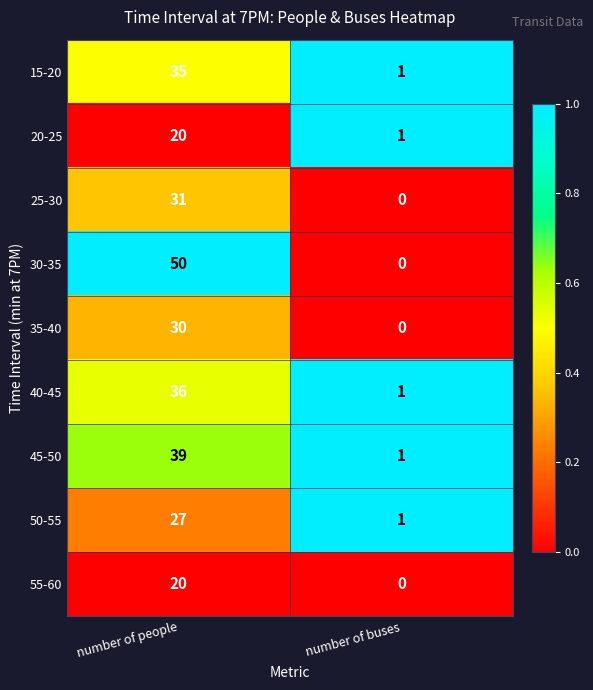

Reading left to right, transcribe all the data shown in this chart.

15-20: 35	1
20-25: 20	1
25-30: 31	0
30-35: 50	0
35-40: 30	0
40-45: 36	1
45-50: 39	1
50-55: 27	1
55-60: 20	0